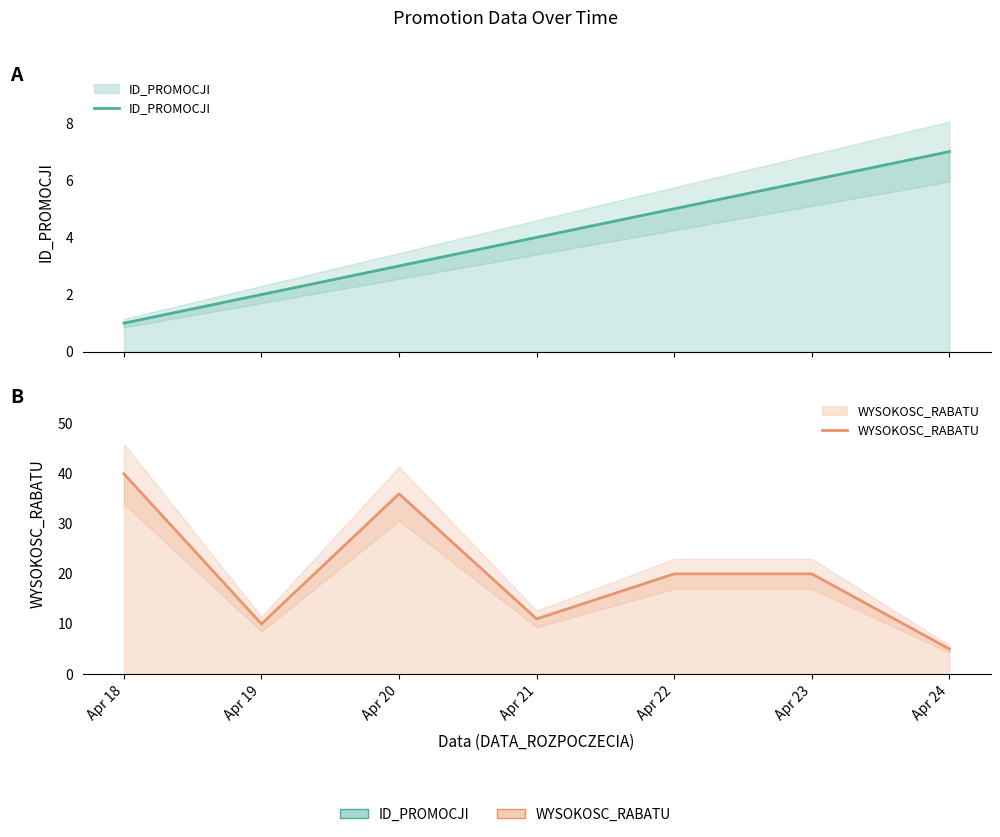

Where is ID_PROMOCJI nearest to the value 4?

Apr 21